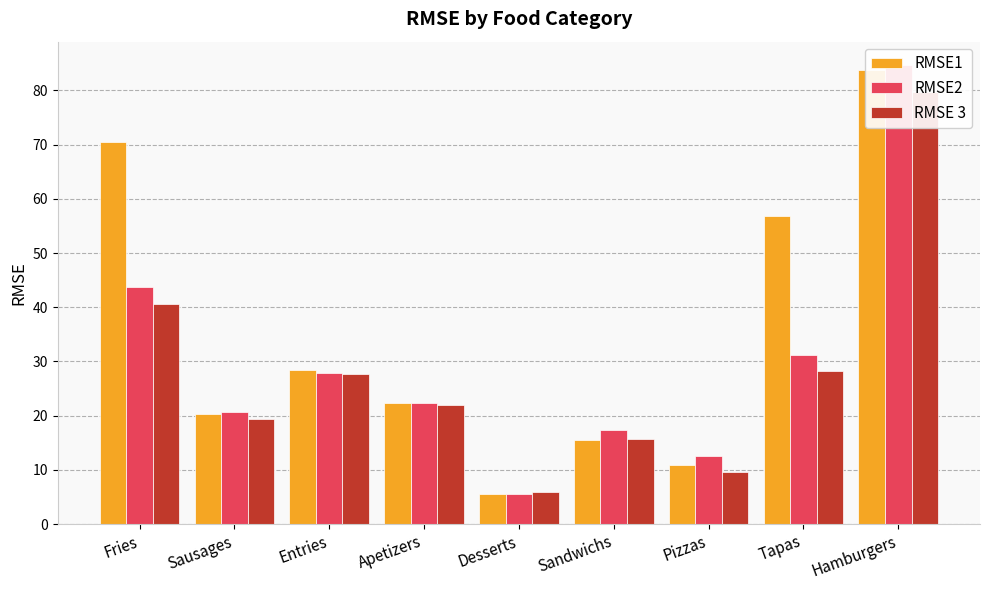

What is the average value of the RMSE1 series?

34.9